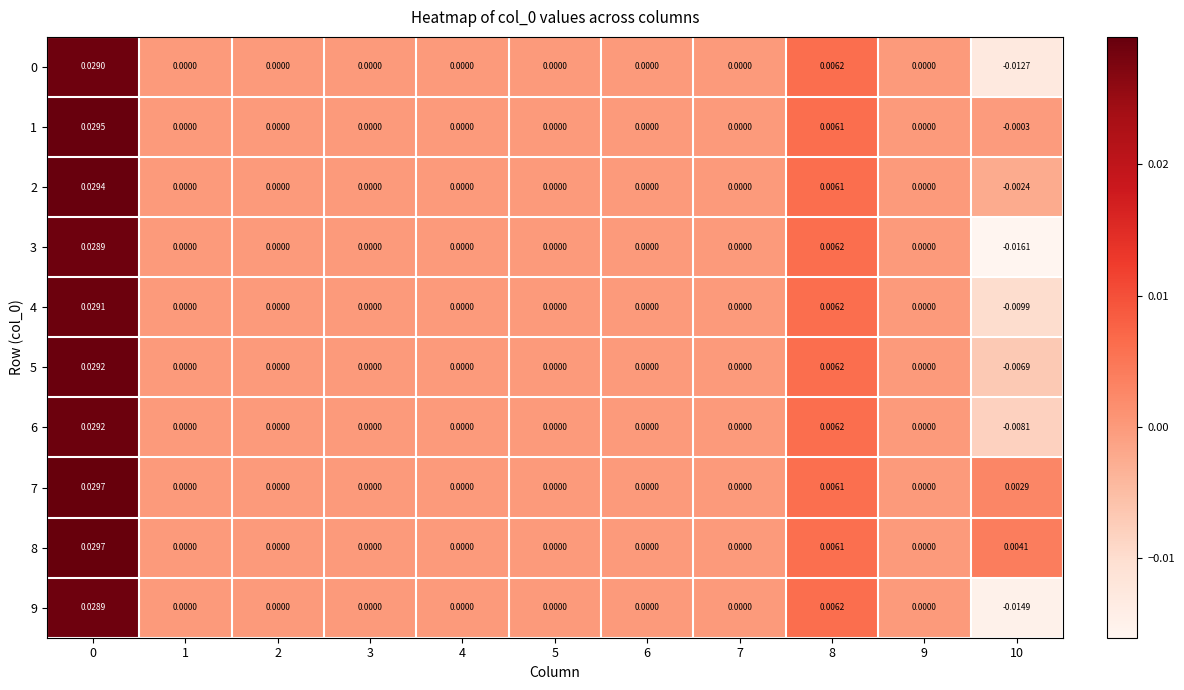

How many values in 1 are below zero?

1